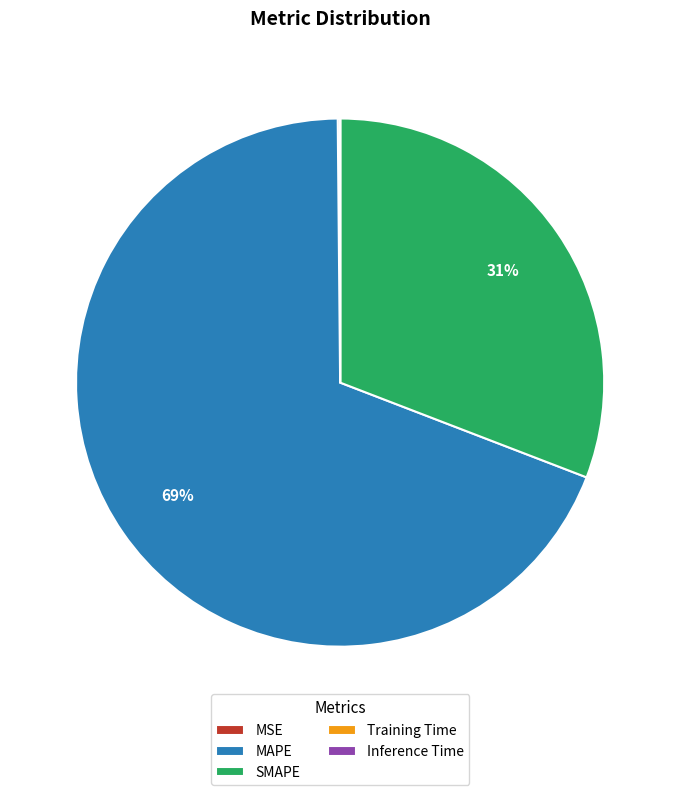

What is the largest slice in the pie chart?

MAPE